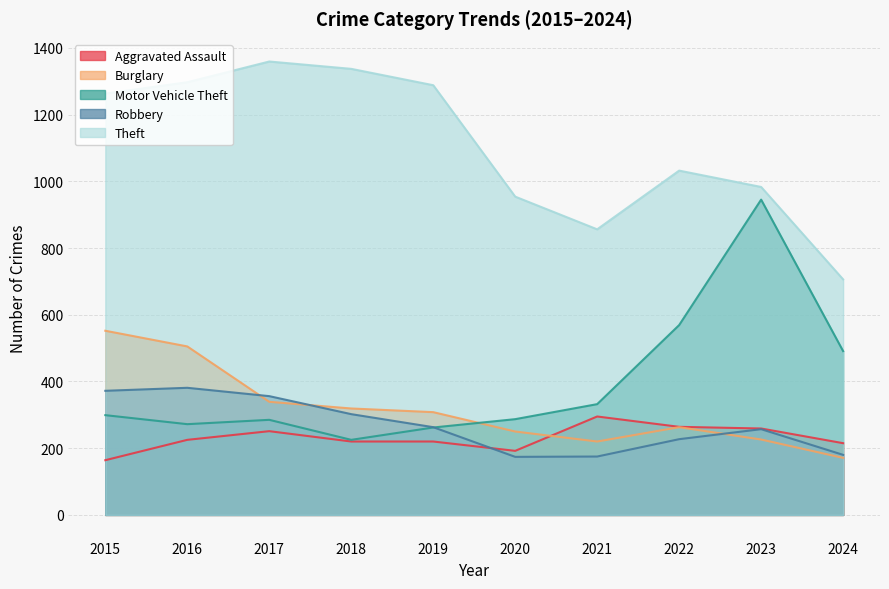

Reading left to right, extract all data points from this chart.

Aggravated Assault: 2015=164	2016=225	2017=251	2018=220	2019=220	2020=192	2021=295	2022=264	2023=259	2024=215
Burglary: 2015=552	2016=505	2017=339	2018=319	2019=308	2020=250	2021=220	2022=263	2023=226	2024=171
Motor Vehicle Theft: 2015=299	2016=272	2017=285	2018=225	2019=262	2020=287	2021=332	2022=569	2023=945	2024=491
Robbery: 2015=372	2016=381	2017=356	2018=302	2019=263	2020=174	2021=175	2022=227	2023=257	2024=180
Theft: 2015=1263	2016=1297	2017=1359	2018=1337	2019=1288	2020=954	2021=856	2022=1032	2023=983	2024=706